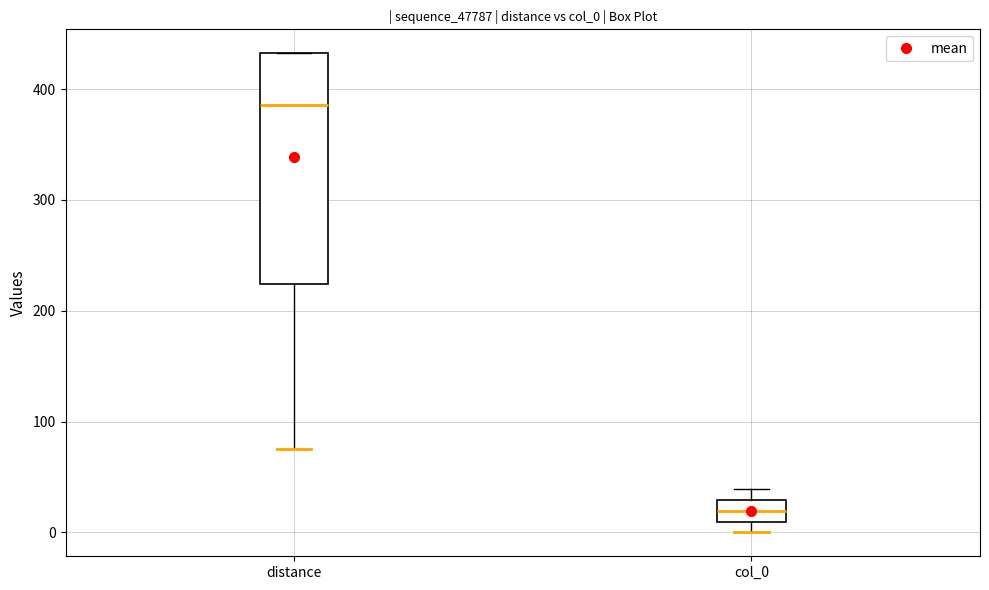

Reading left to right, read every box against the y-axis: the position of its median line, the range the box covers, and the ends of its whiskers. The values are not printed on the chart, so give them approximately, as read against the axis.

distance: median 390, box 220 to 430, whiskers 80 to 430
col_0: median 20, box 10 to 30, whiskers 0 to 40